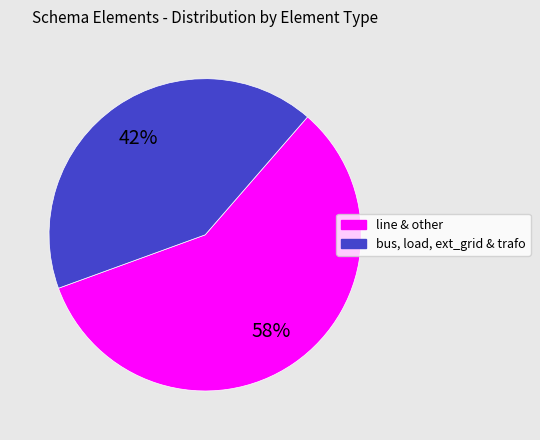

Does any single category account for the majority?

Yes